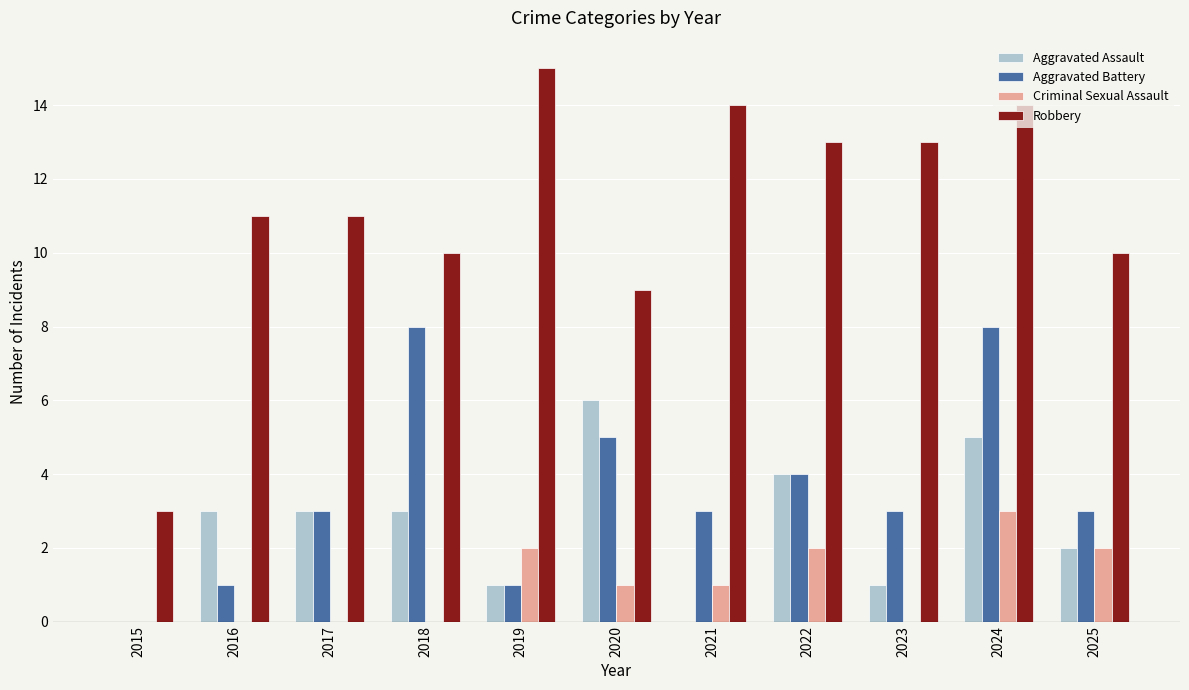

Reading right to left, list all the values displayed in this chart.

Aggravated Assault: 2	5	1	4	0	6	1	3	3	3	0
Aggravated Battery: 3	8	3	4	3	5	1	8	3	1	0
Criminal Sexual Assault: 2	3	0	2	1	1	2	0	0	0	0
Robbery: 10	14	13	13	14	9	15	10	11	11	3